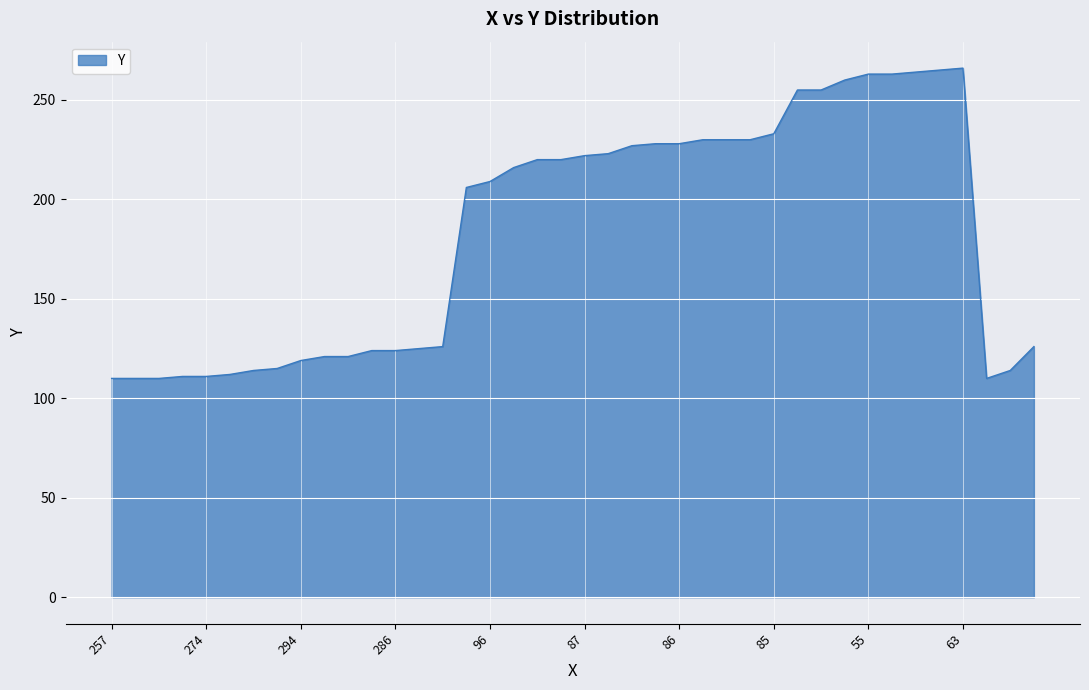

What is the difference between the maximum and minimum values?

156